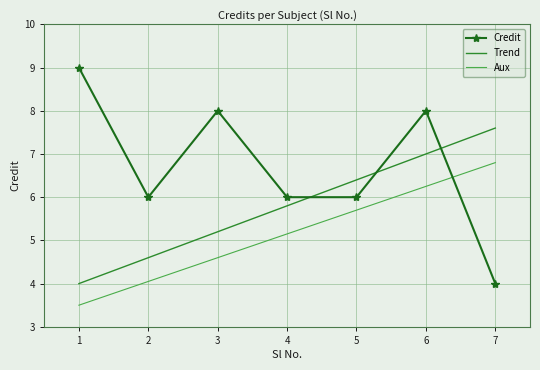

Which series changed the most between 2 and 6?

Trend